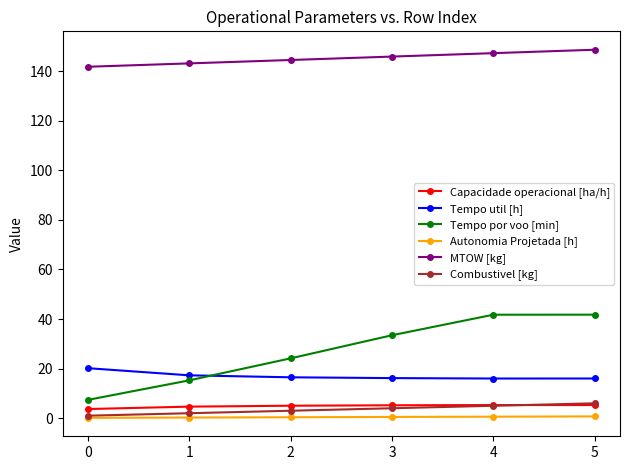

Rank the series at 2 from lowest to highest value.

Autonomia Projetada [h], Combustivel [kg], Capacidade operacional [ha/h], Tempo util [h], Tempo por voo [min], MTOW [kg]